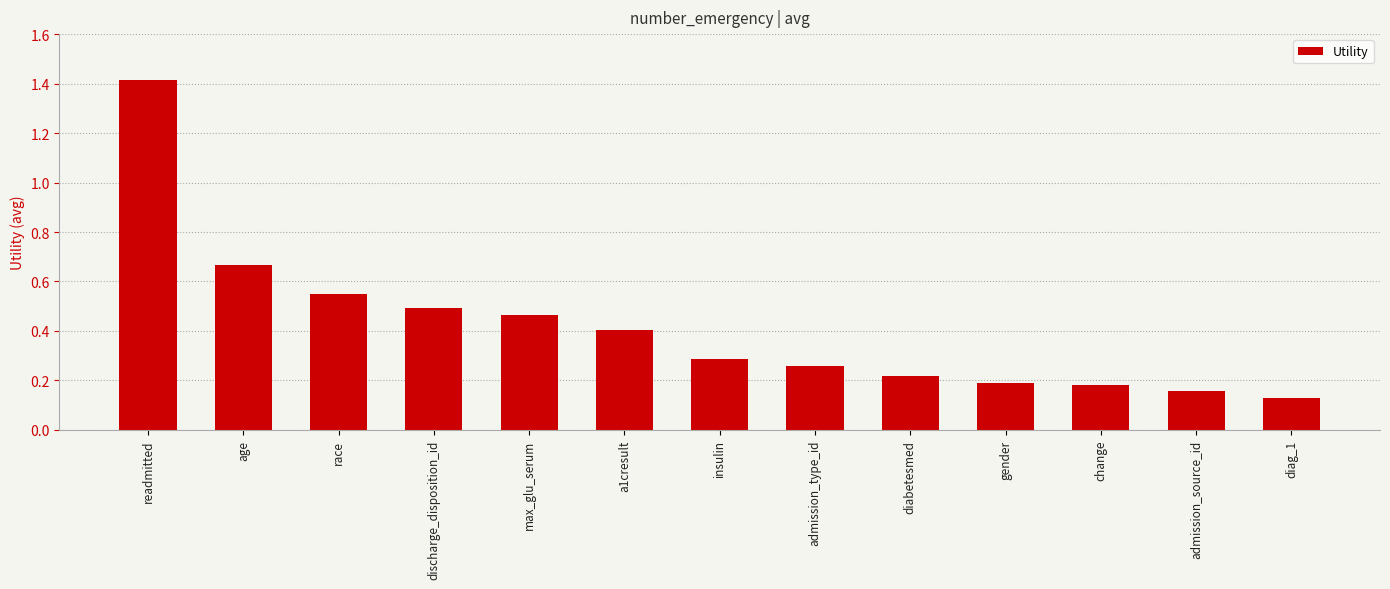

Are the bars horizontal?

No